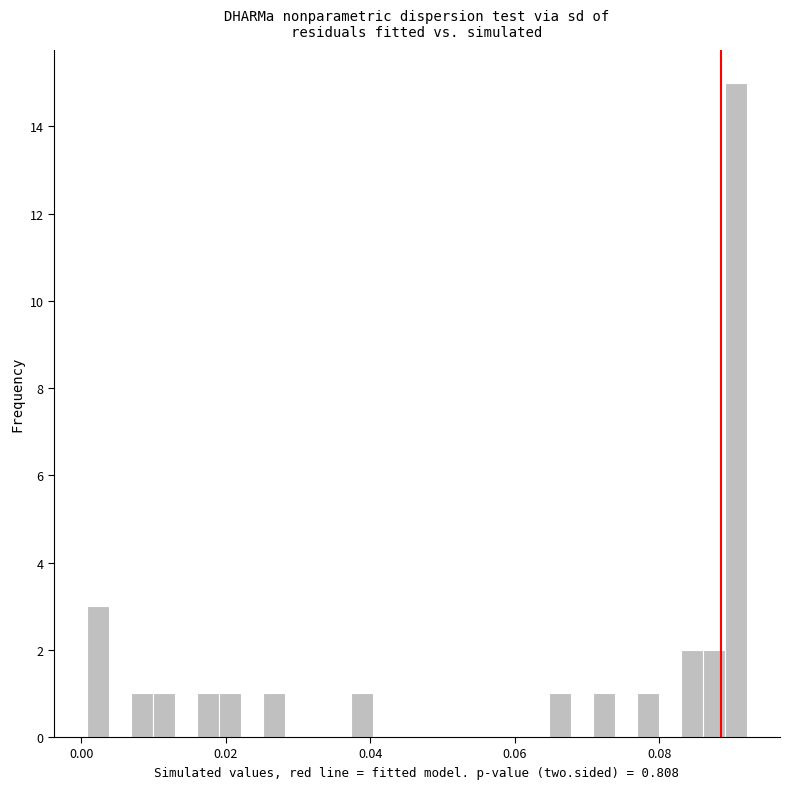

Around what value on the x-axis is the tallest bar? Give the approximate position of its centre, as read against the axis.

0.090